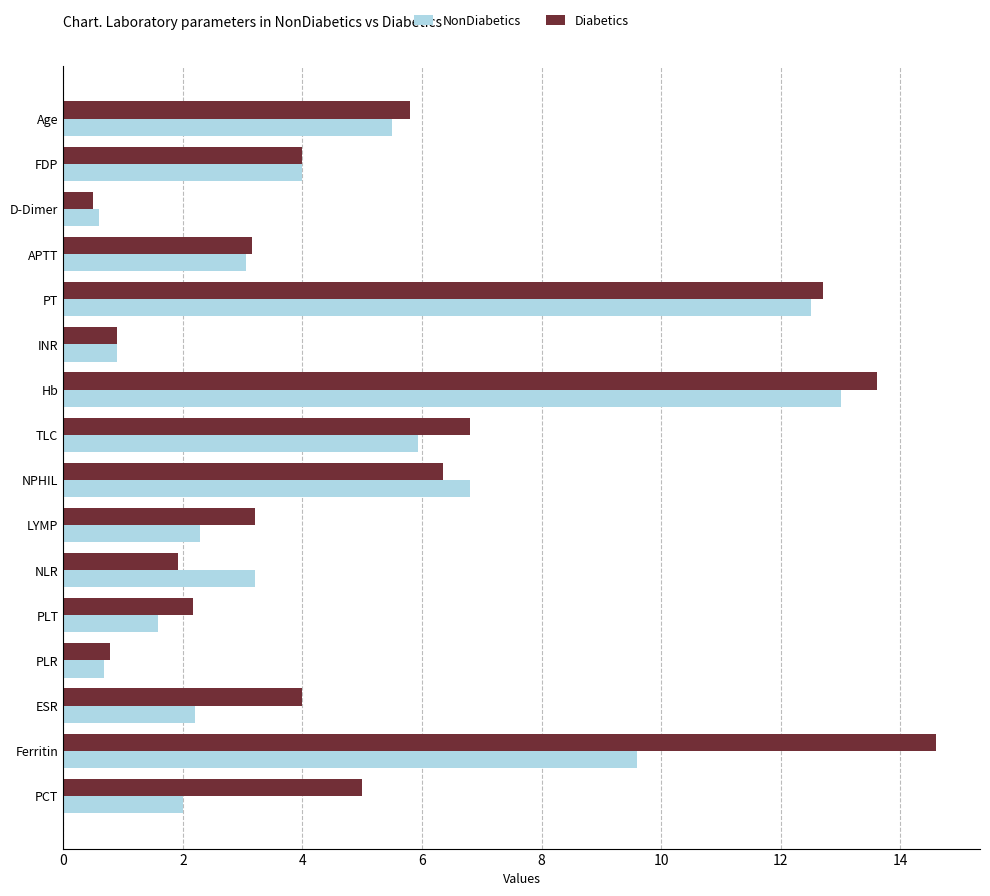

What is the maximum value shown in the chart?

14.6